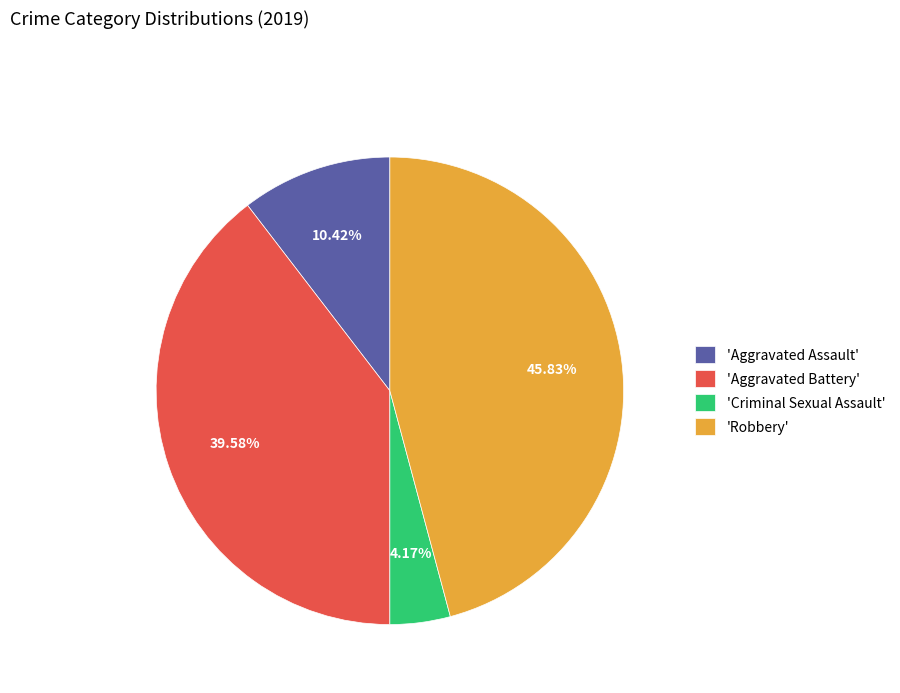

Which slice is the smallest?

'Criminal Sexual Assault'